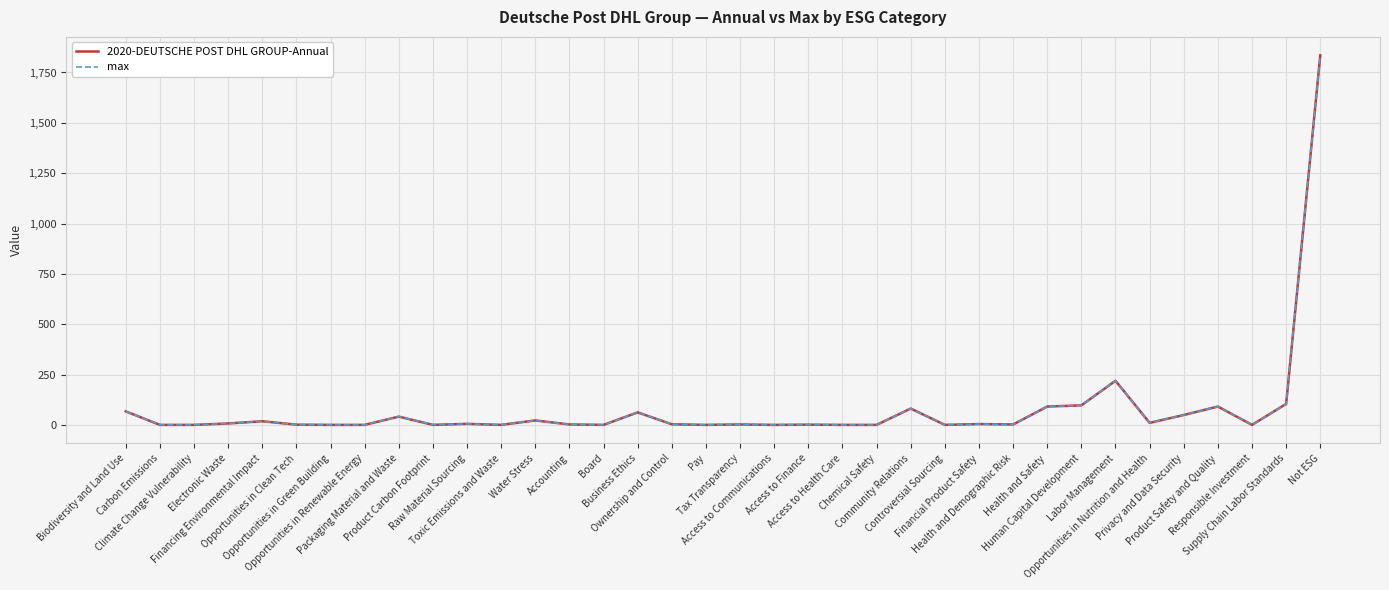

How many lines are shown in the chart?

2